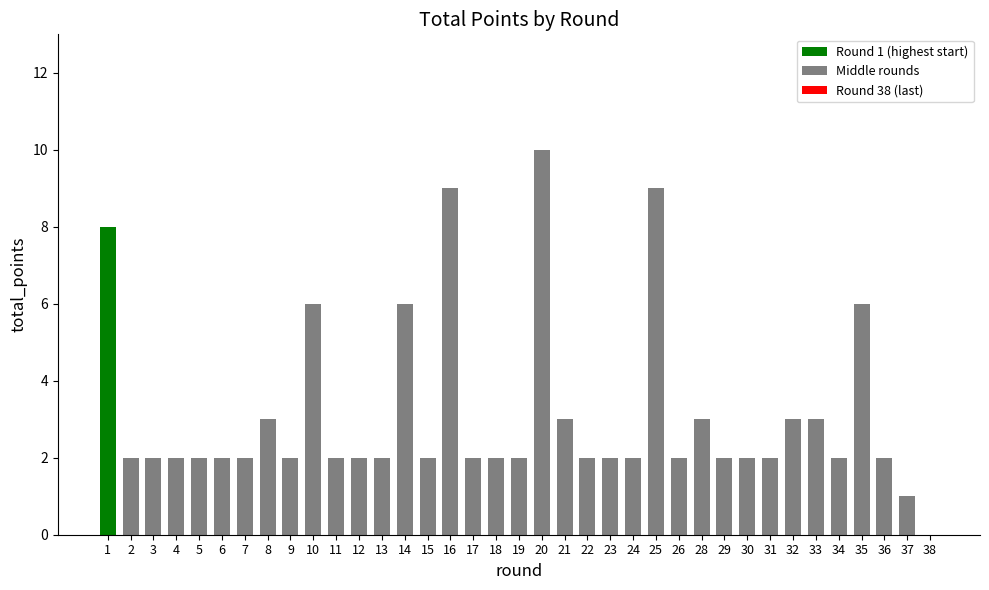

Which has a higher value, 18 or 21?

21